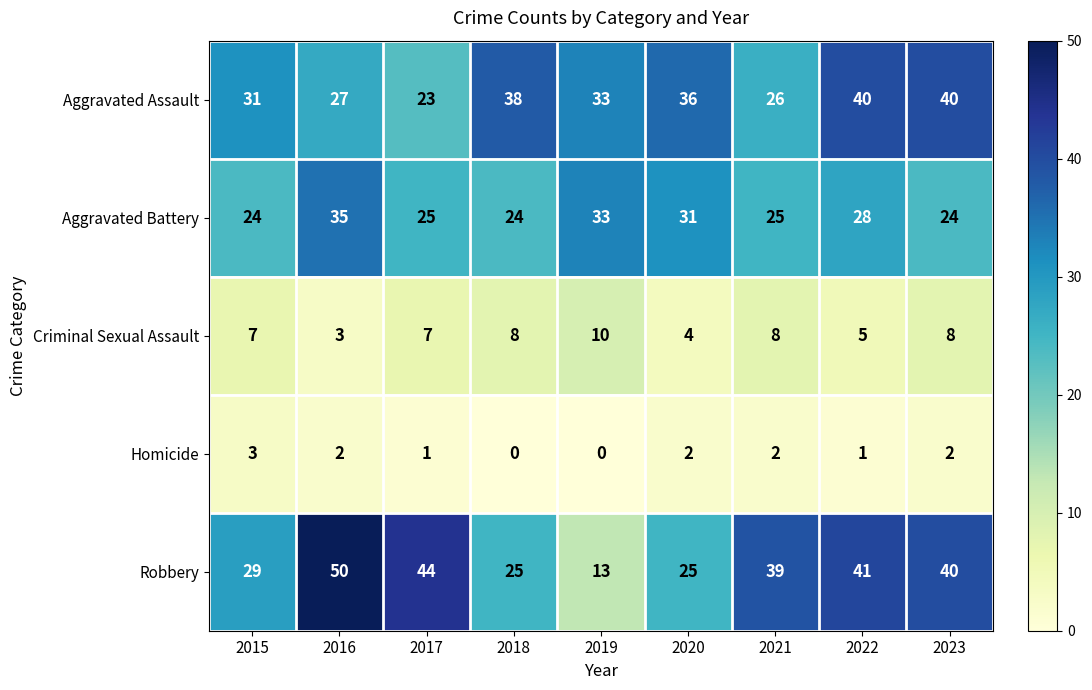

Which series has the largest total across all categories?

Robbery